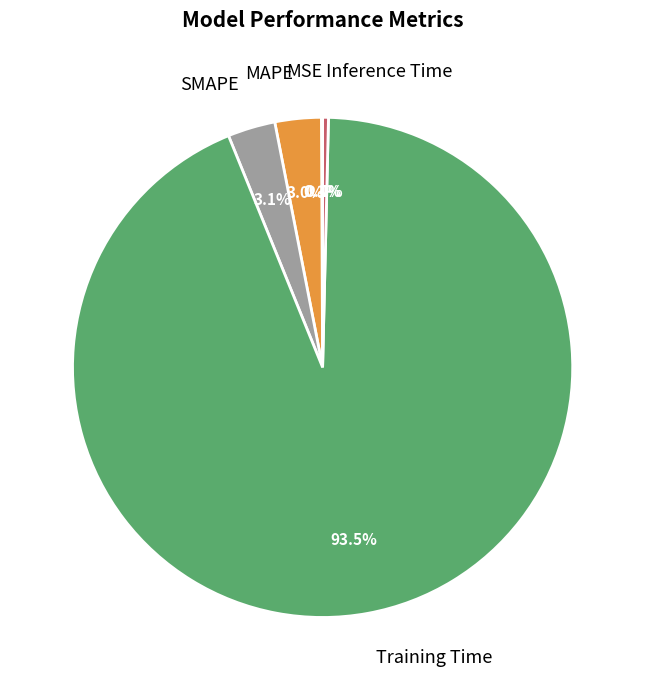

Which slice represents more than half of the pie?

Training Time